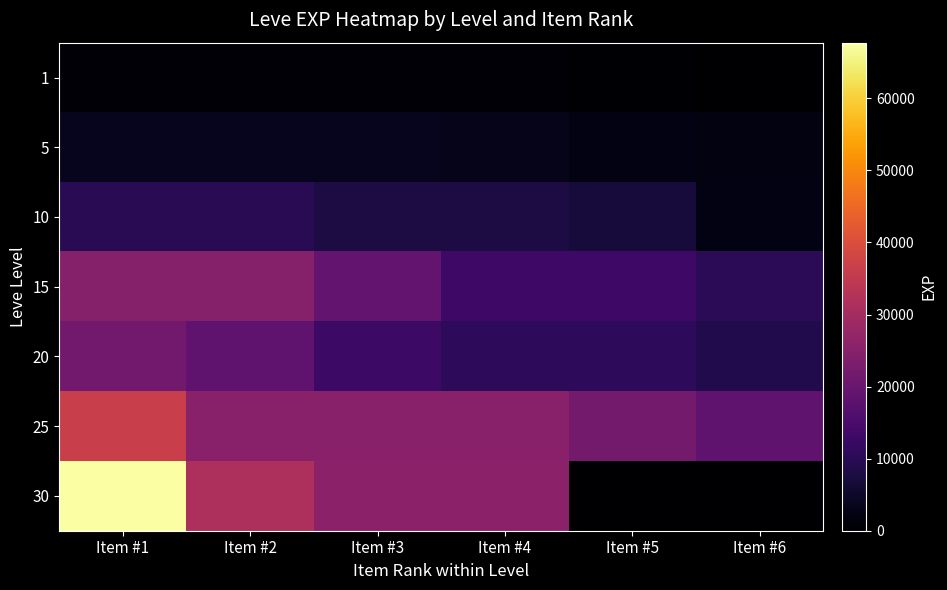

What is the total value across all series at Item #3?

95130